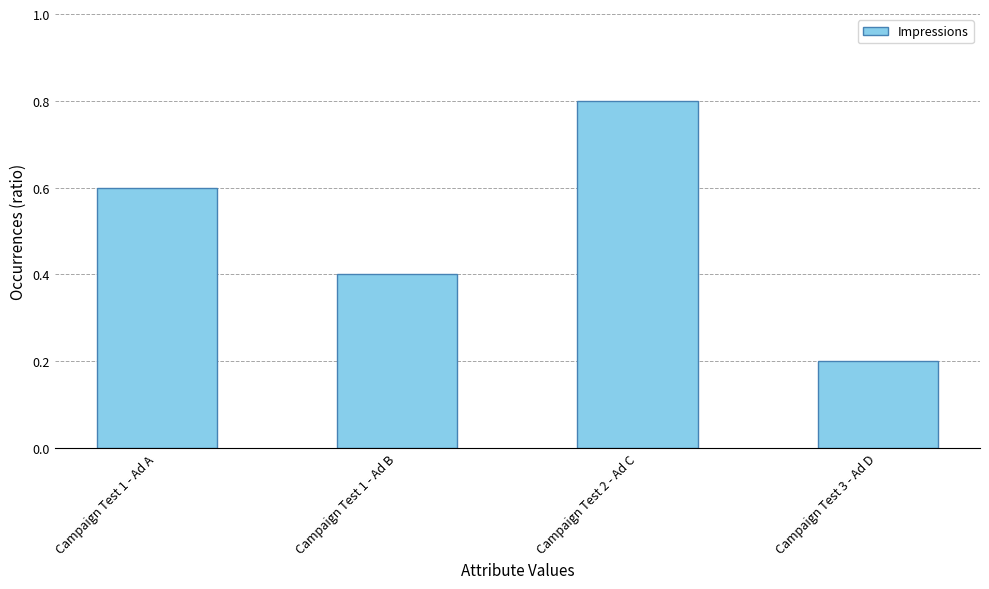

Rank the categories by value from highest to lowest.

Campaign Test 2 - Ad C, Campaign Test 1 - Ad A, Campaign Test 1 - Ad B, Campaign Test 3 - Ad D